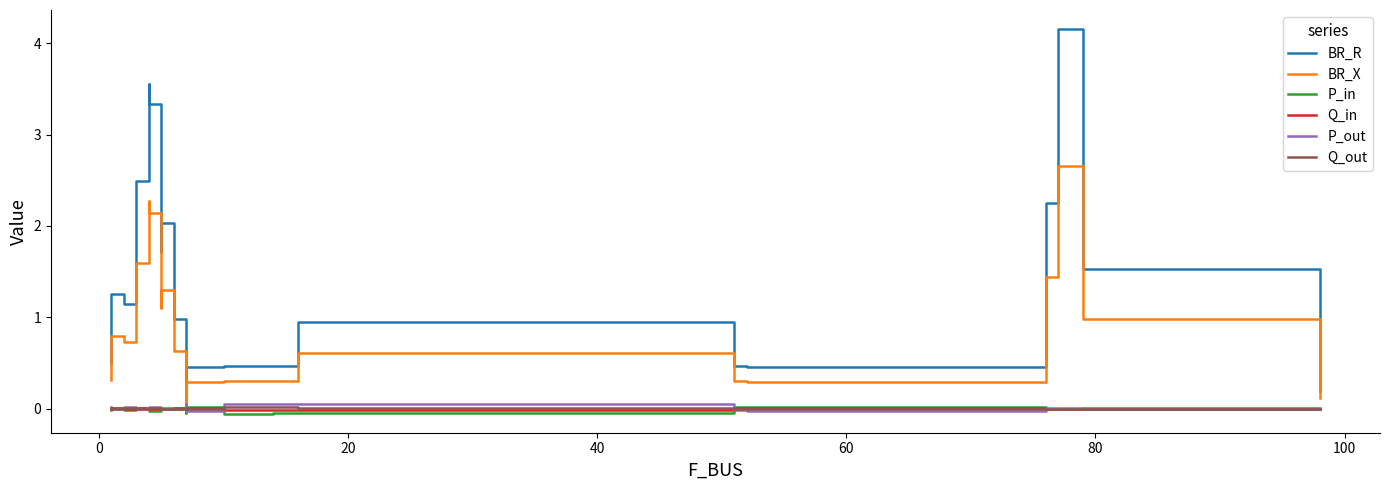

True or false: BR_R has a value of 0.6 at 14.

False